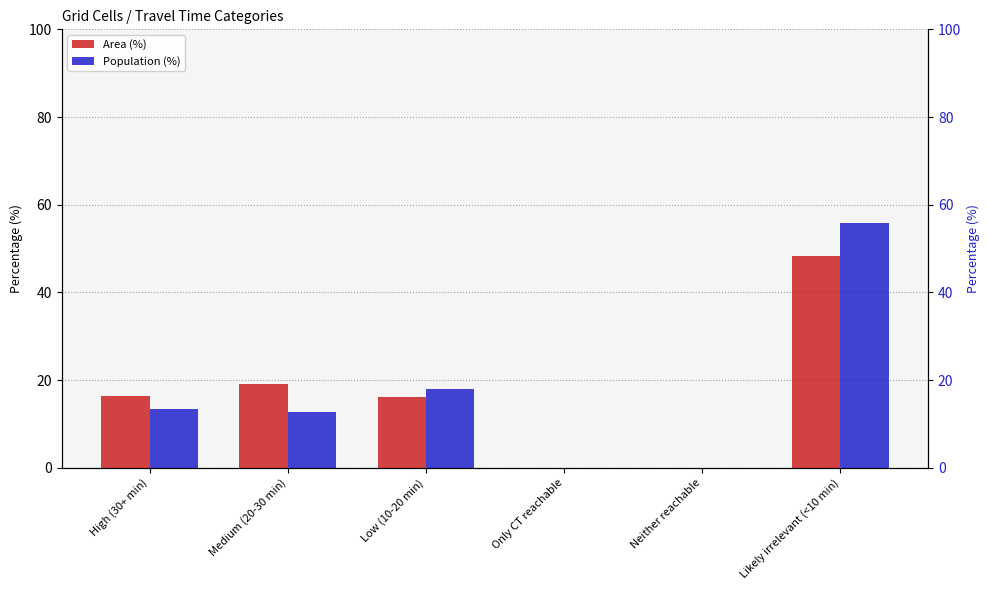

List the labels in order of Area (%) value, largest first.

Likely irrelevant (<10 min), Medium (20-30 min), High (30+ min), Low (10-20 min), Only CT reachable, Neither reachable